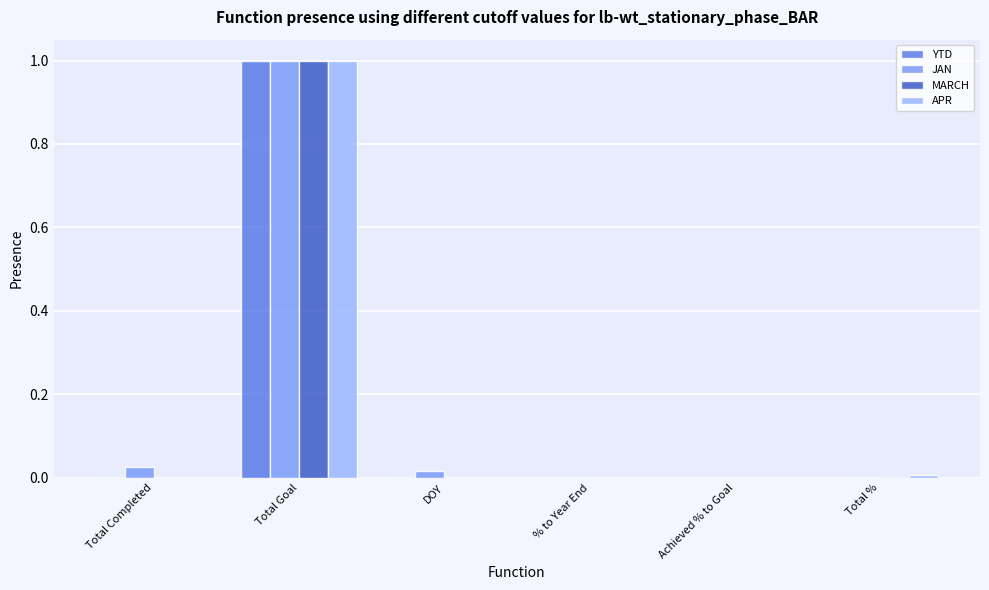

At which category is the sum across all series the highest?

Total Goal